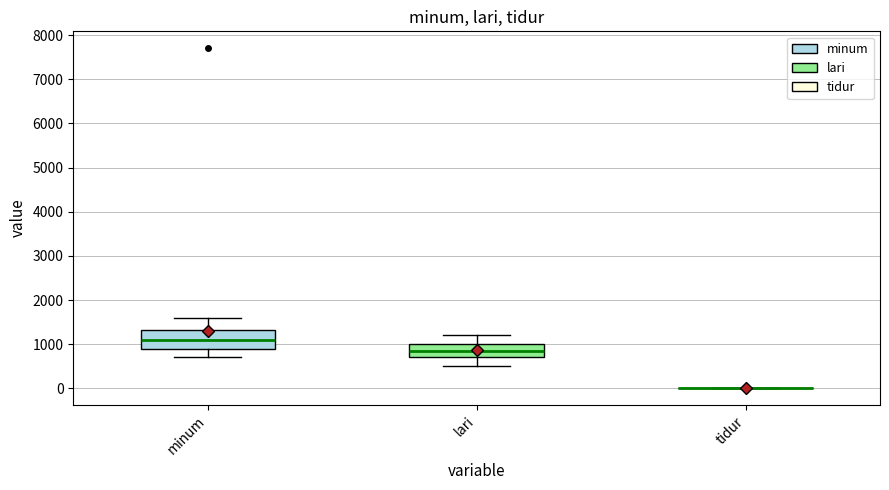

Which box is the tallest, from its lower edge to its upper edge?

minum